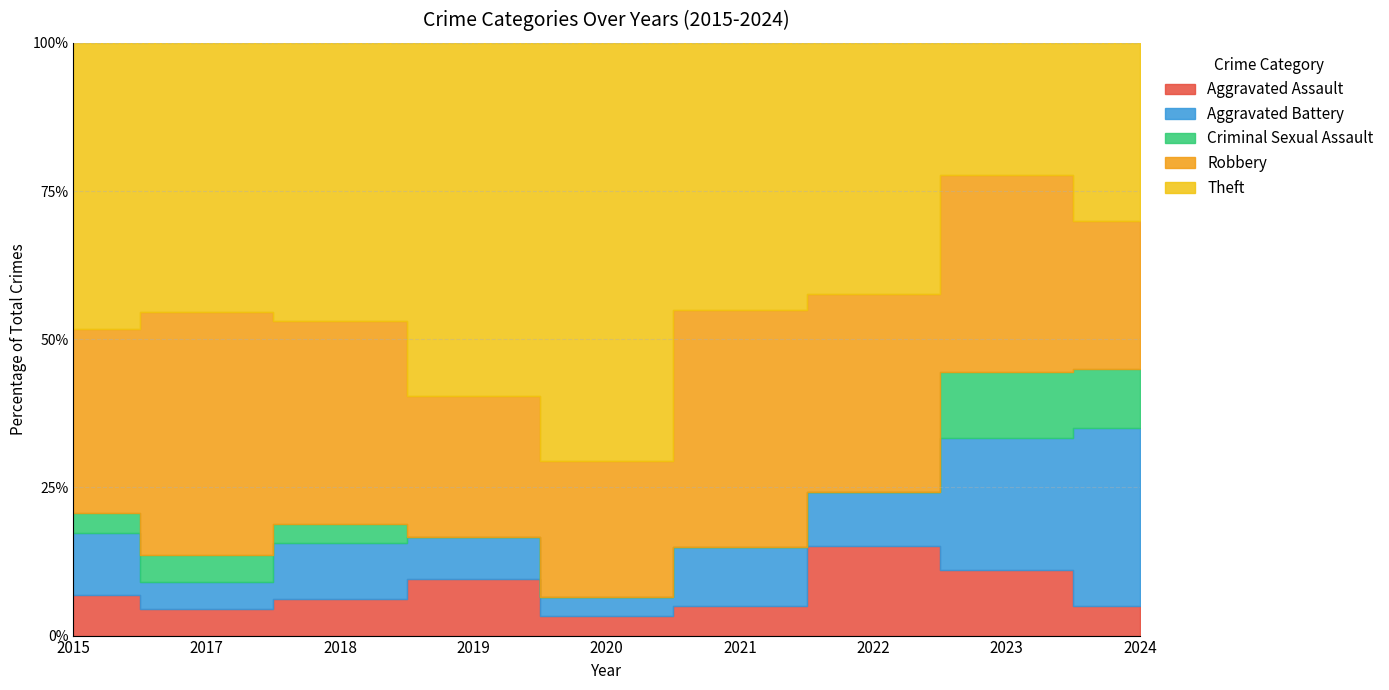

Which series has the widest spread of values?

Theft